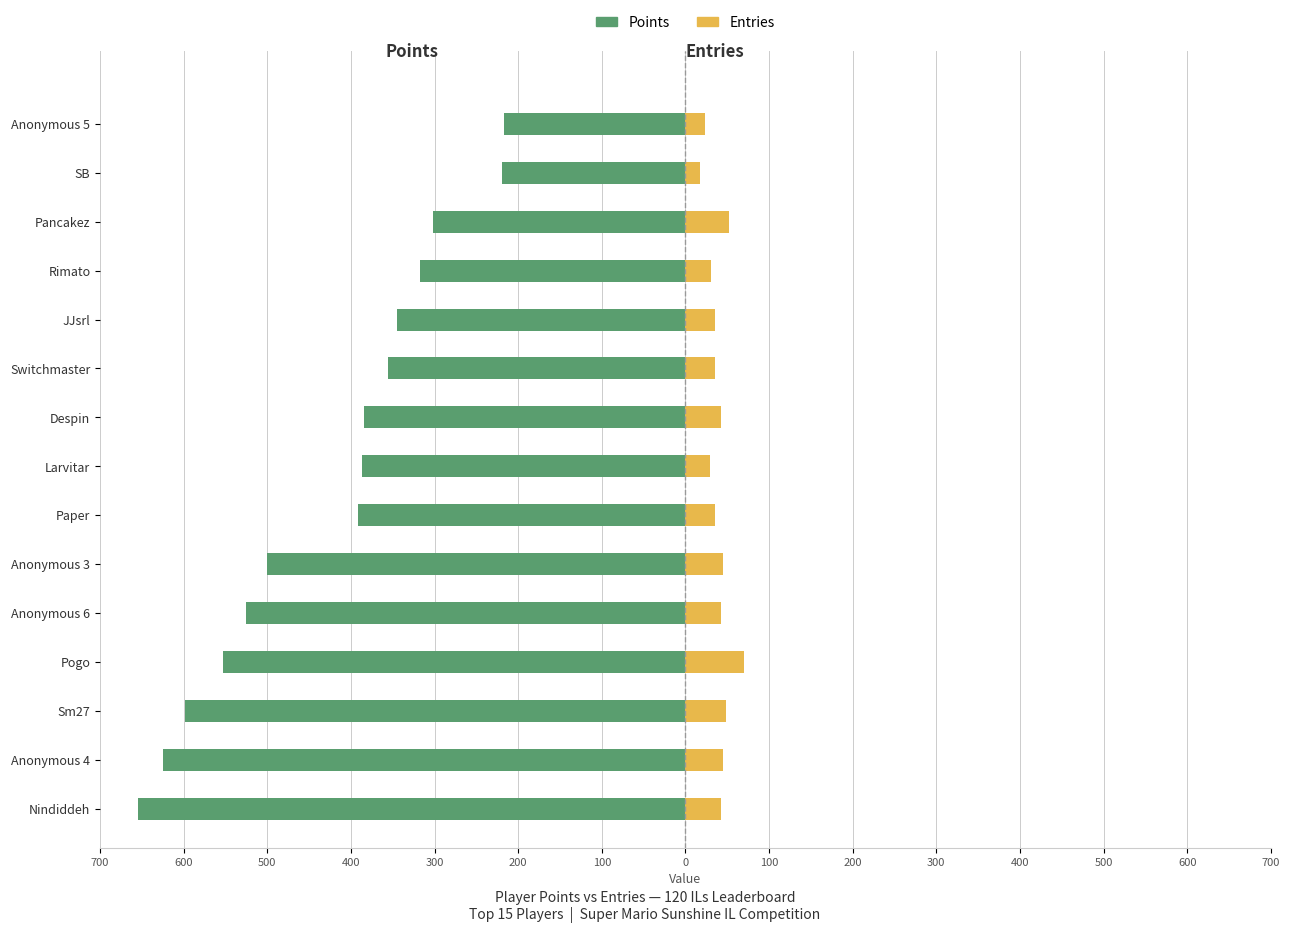

What is the lowest value of the Points series?

-655